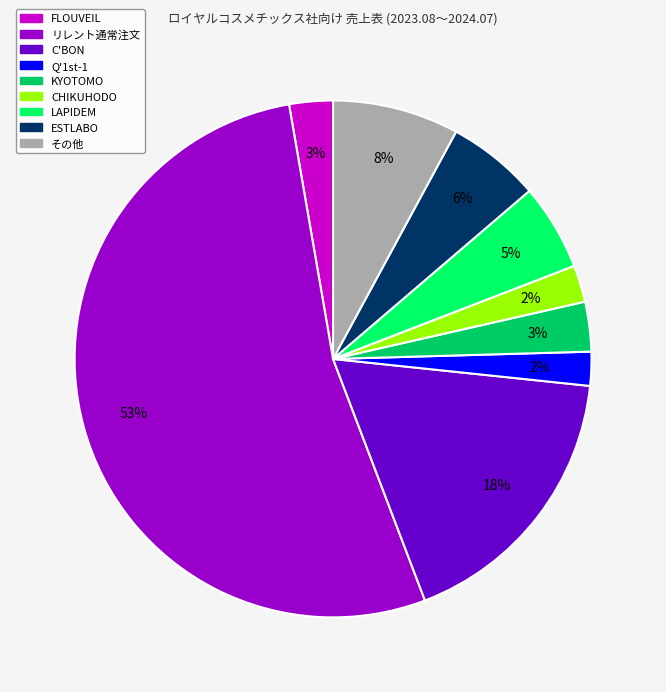

To the nearest percent, what is the average slice percentage?

11%